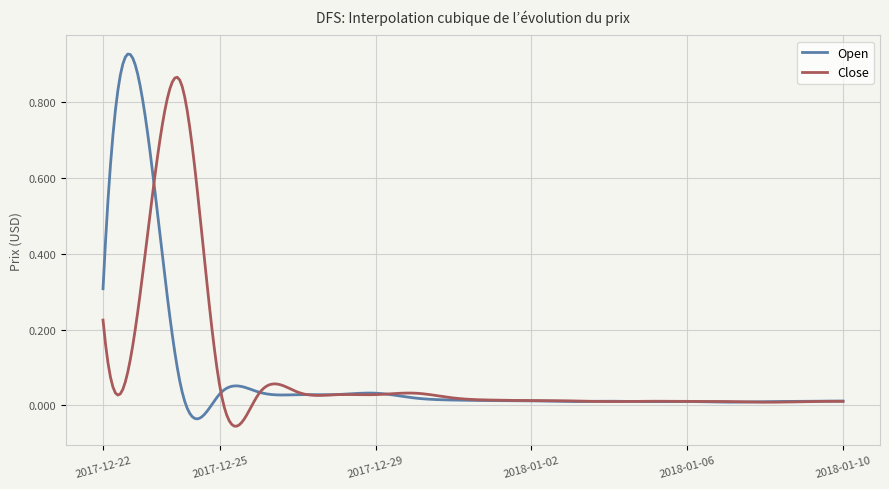

Which series has the widest spread of values?

Open